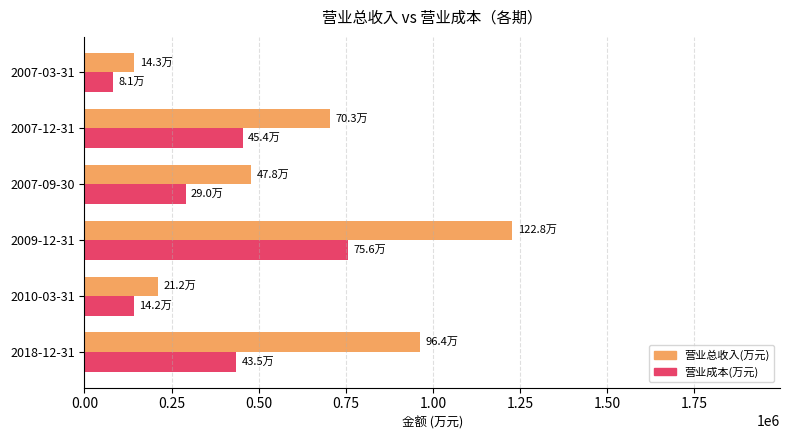

Rank the series by their maximum value, from highest to lowest.

营业总收入(万元), 营业成本(万元)